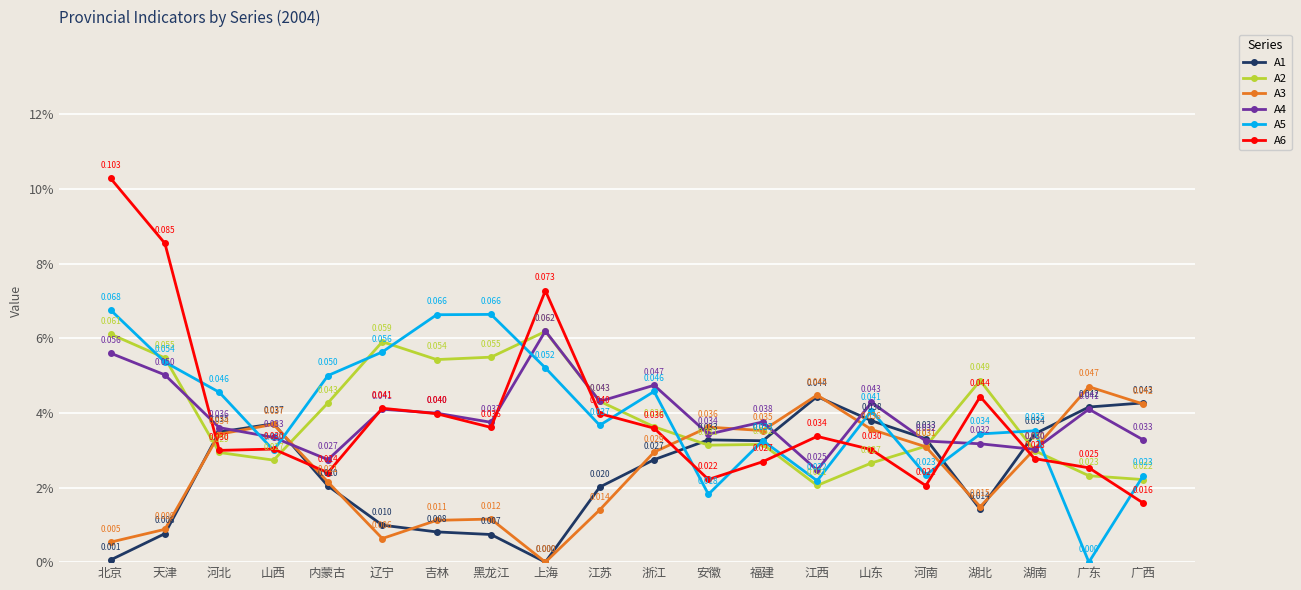

What is the label of the 1st point from the right?

广西